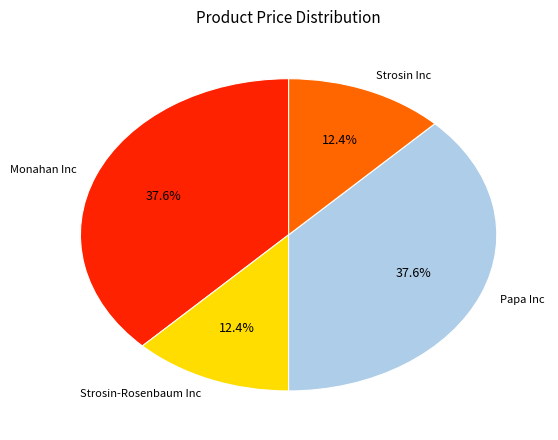

Combined, what portion of the pie is Strosin Inc and Strosin-Rosenbaum Inc?

24.8%